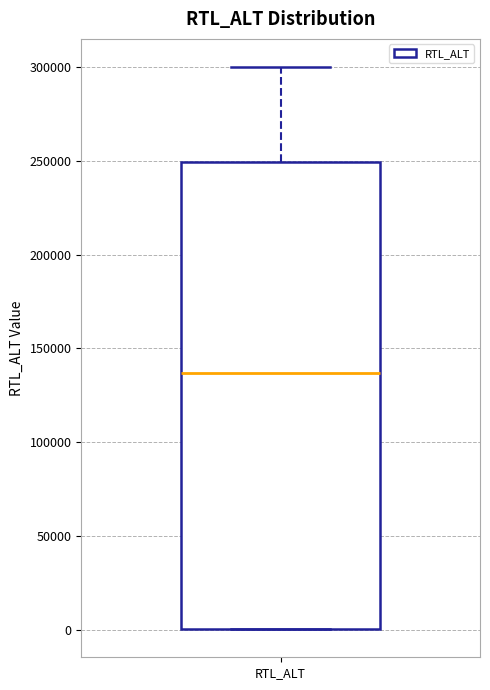

Where is the lower edge of the box for RTL_ALT on the y-axis? The values are not printed on the chart, so give them approximately, as read against the axis.

0